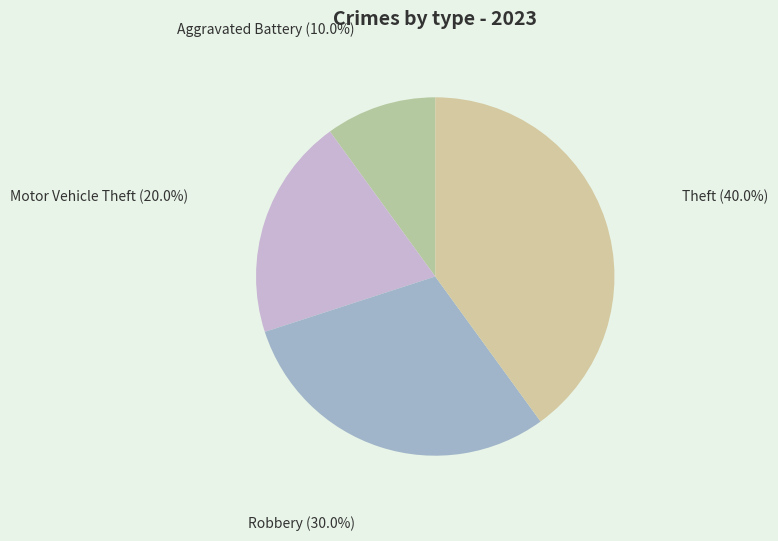

Between Aggravated Battery and Theft, which is larger?

Theft